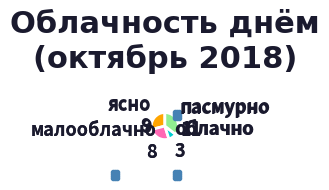

Is there any slice that represents more than half of the pie?

No